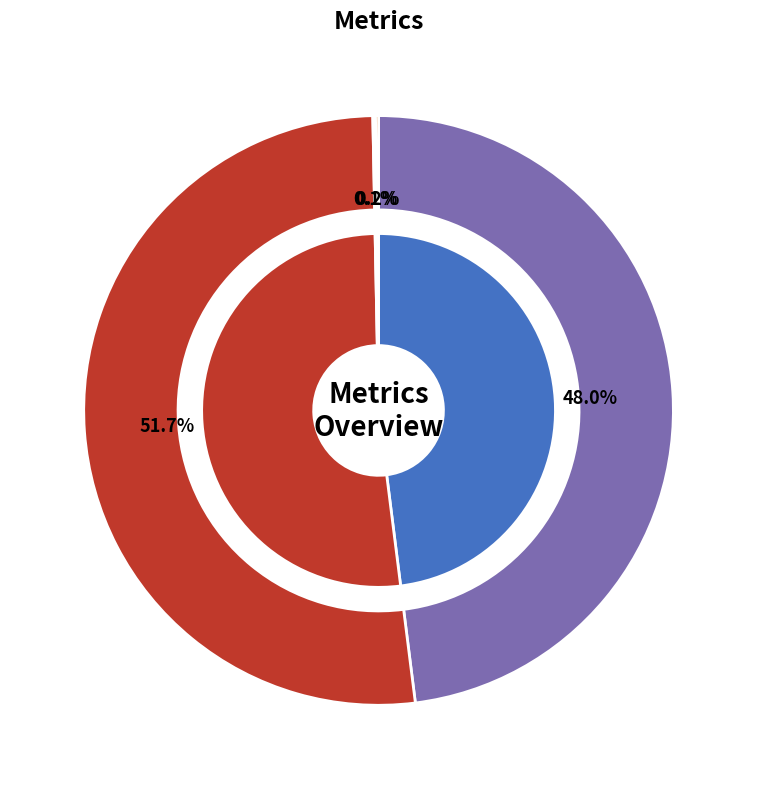

To the nearest percent, what portion does SMAPE represent?

52%